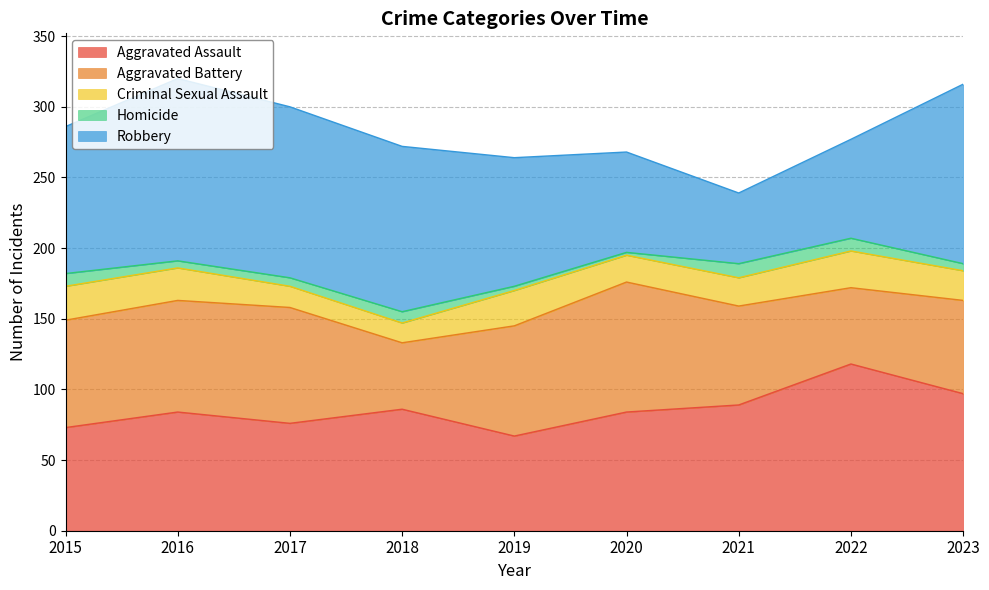

What are all the series names shown in the legend?

Aggravated Assault, Aggravated Battery, Criminal Sexual Assault, Homicide, Robbery